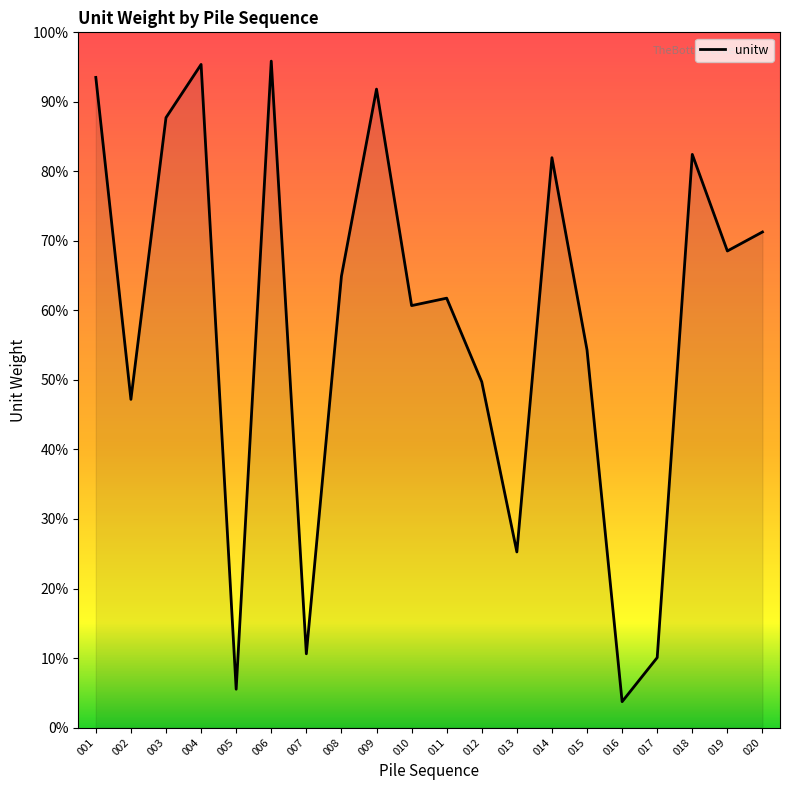

Between 012 and 002, which is larger?

012